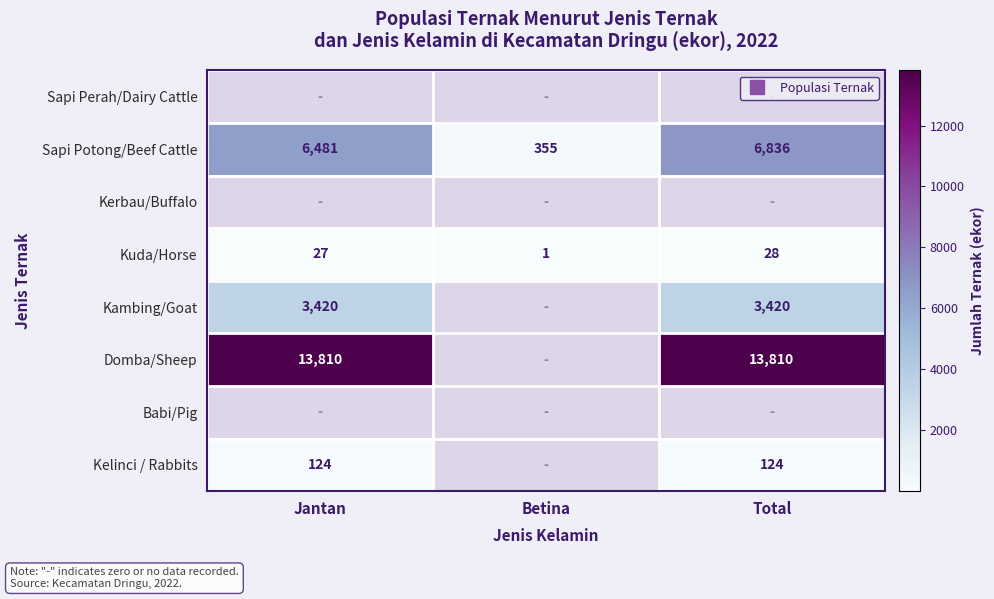

The value of Kuda/Horse at Betina is 1.4. True or false?

False